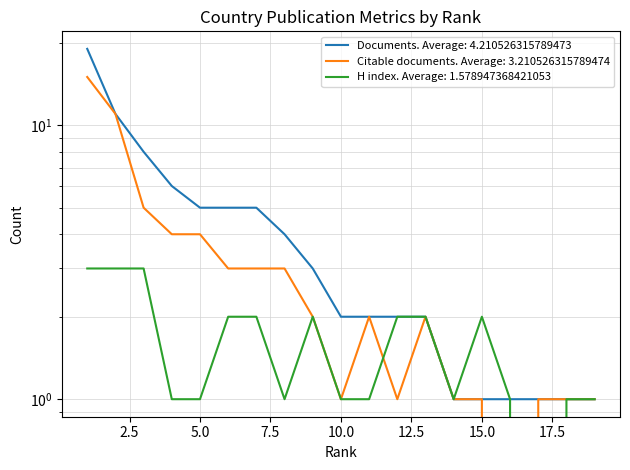

What are all the series names shown in the legend?

Documents, Citable documents, H index